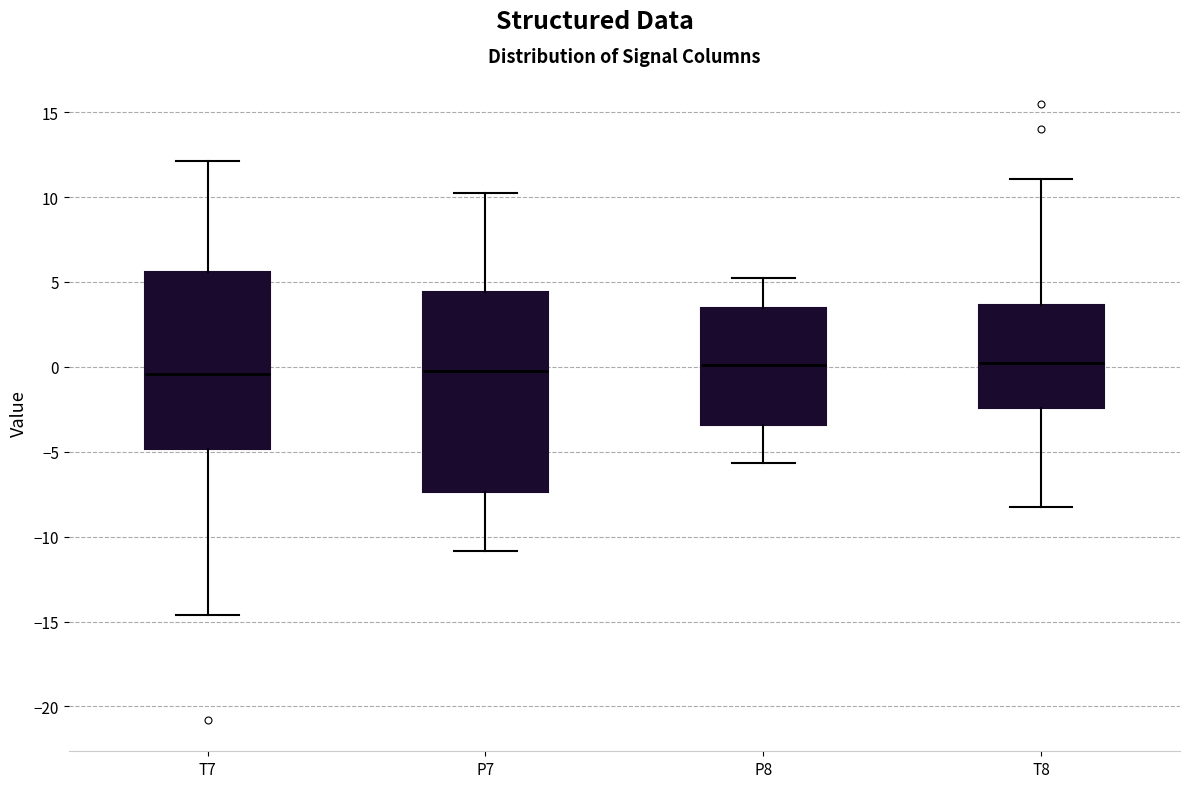

Reading left to right, transcribe this box plot: for each box, give where its median line is, the range the box spans, and where its two whiskers end, as read against the y-axis. The values are not printed on the chart, so give them approximately, as read against the axis.

T7: median -0.5, box -5.0 to 5.5, whiskers -14.5 to 12.0
P7: median -0.5, box -7.5 to 4.5, whiskers -11.0 to 10.0
P8: median 0.0, box -3.5 to 3.5, whiskers -5.5 to 5.0
T8: median 0.0, box -2.5 to 3.5, whiskers -8.0 to 11.0